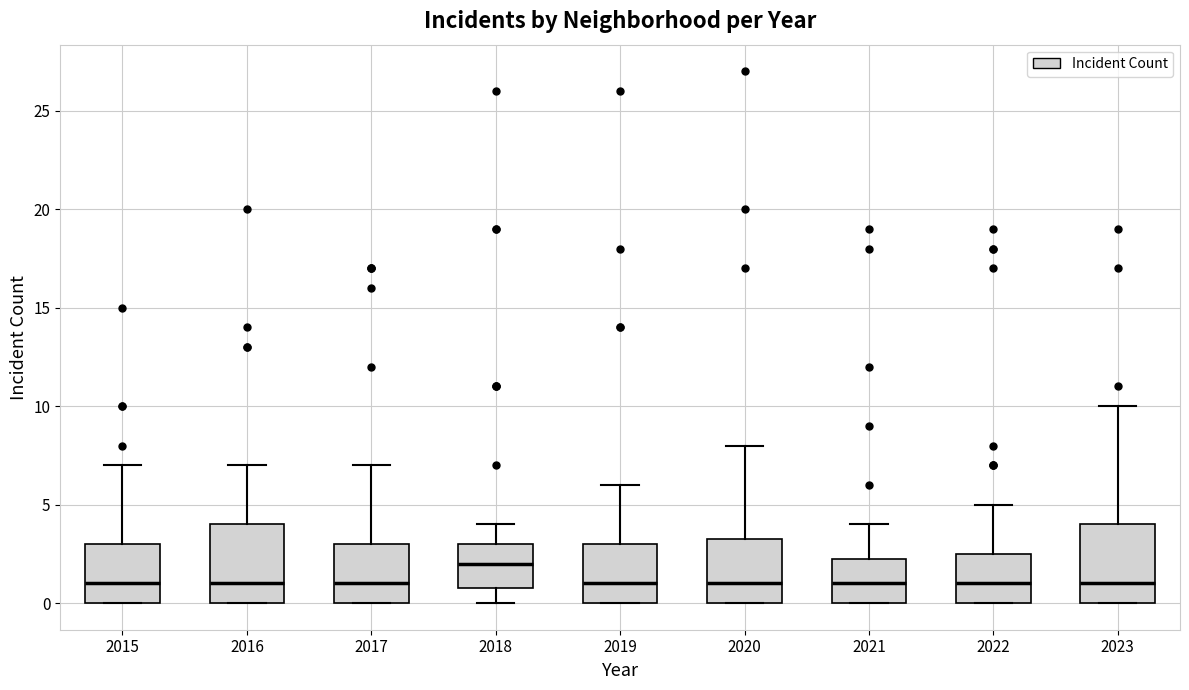

Reading left to right, transcribe this box plot: for each box, give where its median line is, the range the box spans, and where its two whiskers end, as read against the y-axis. The values are not printed on the chart, so give them approximately, as read against the axis.

2015: median 1.0, box 0.0 to 3.0, whiskers 0.0 to 7.0
2016: median 1.0, box 0.0 to 4.0, whiskers 0.0 to 7.0
2017: median 1.0, box 0.0 to 3.0, whiskers 0.0 to 7.0
2018: median 2.0, box 1.0 to 3.0, whiskers 0.0 to 4.0
2019: median 1.0, box 0.0 to 3.0, whiskers 0.0 to 6.0
2020: median 1.0, box 0.0 to 3.5, whiskers 0.0 to 8.0
2021: median 1.0, box 0.0 to 2.5, whiskers 0.0 to 4.0
2022: median 1.0, box 0.0 to 2.5, whiskers 0.0 to 5.0
2023: median 1.0, box 0.0 to 4.0, whiskers 0.0 to 10.0